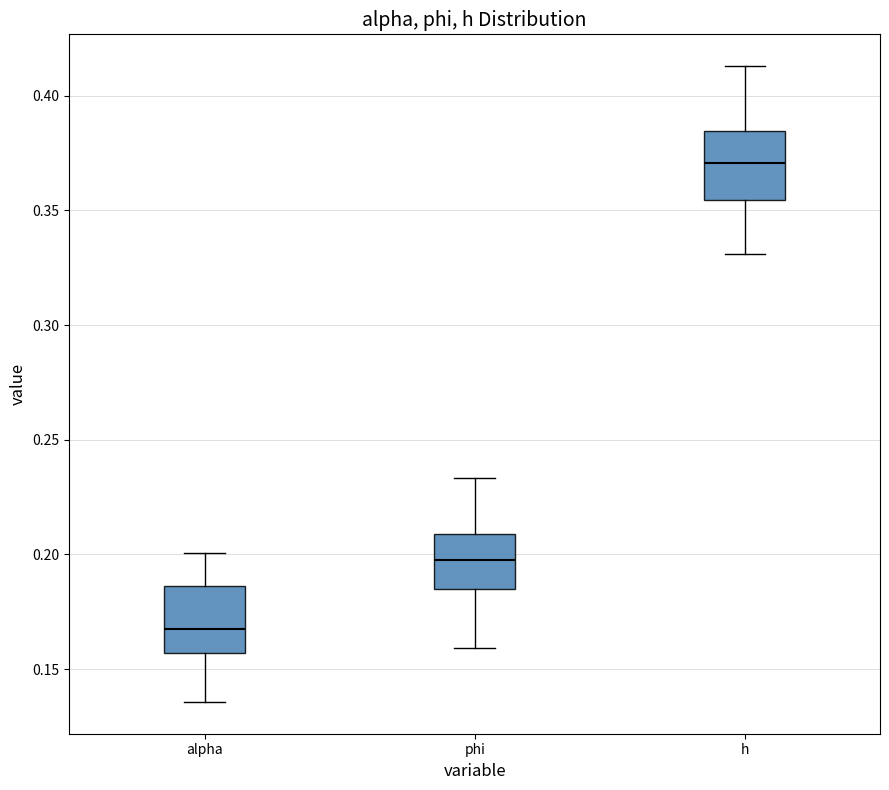

Reading left to right, read every box against the y-axis: the position of its median line, the range the box covers, and the ends of its whiskers. The values are not printed on the chart, so give them approximately, as read against the axis.

alpha: median 0.170, box 0.155 to 0.185, whiskers 0.135 to 0.200
phi: median 0.200, box 0.185 to 0.210, whiskers 0.160 to 0.235
h: median 0.370, box 0.355 to 0.385, whiskers 0.330 to 0.415